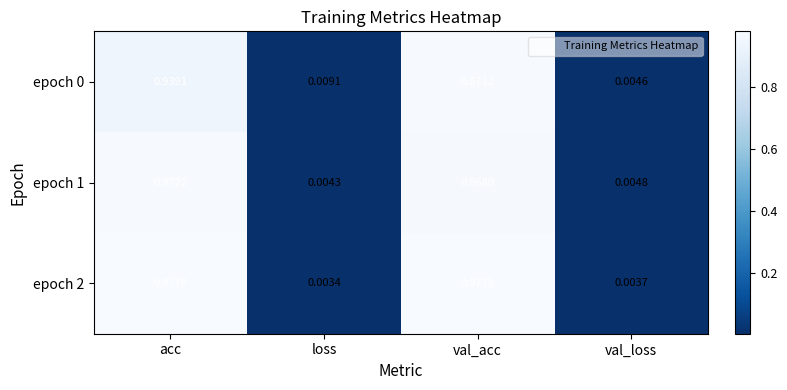

Rank the categories by epoch 1 value from lowest to highest.

loss, val_loss, val_acc, acc